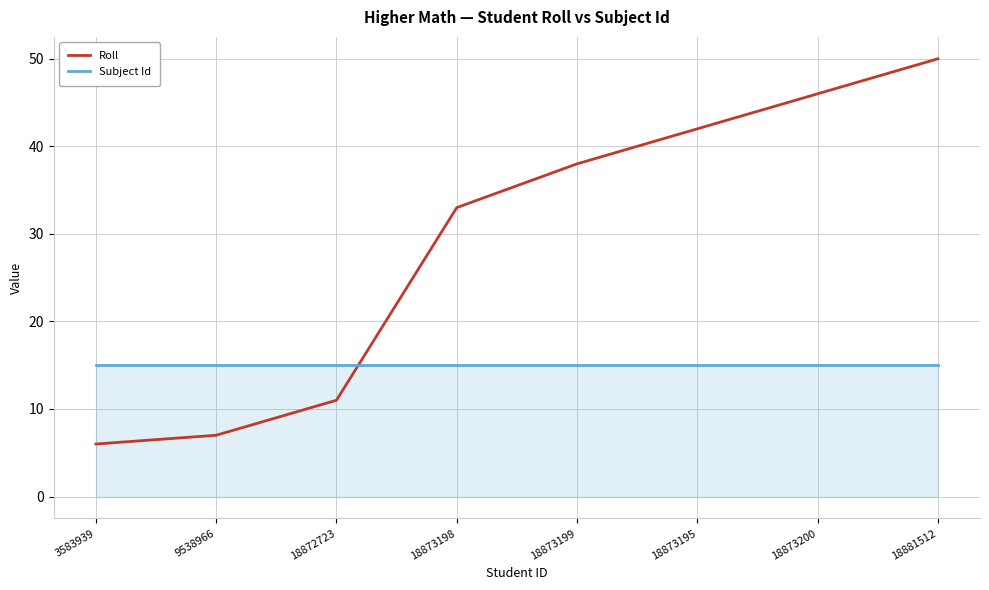

After their last crossing, which series has the higher values: Subject Id or Roll?

Roll